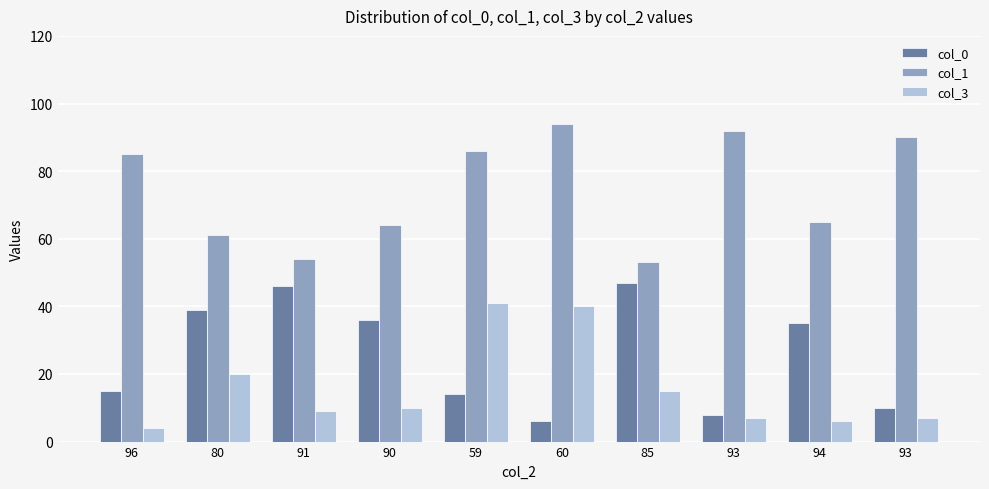

What are all the series names shown in the legend?

col_0, col_1, col_3